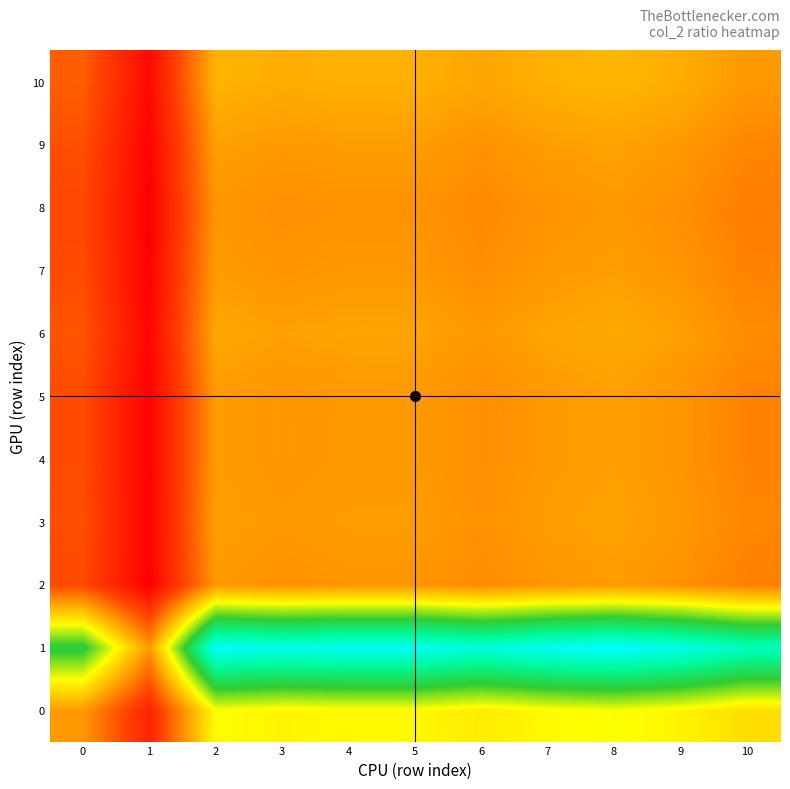

Reading left to right, extract all data points from this chart.

0: 0=1.0	1=0.6	2=1.3	3=1.3	4=1.3	5=1.3	6=1.3	7=1.3	8=1.3	9=1.3	10=1.2
1: 0=1.6	1=1.0	2=2.2	3=2.1	4=2.1	5=2.1	6=2.1	7=2.2	8=2.2	9=2.1	10=2.0
2: 0=0.8	1=0.5	2=1.0	3=1.0	4=1.0	5=1.0	6=1.0	7=1.0	8=1.0	9=1.0	10=0.9
3: 0=0.8	1=0.5	2=1.0	3=1.0	4=1.0	5=1.0	6=1.0	7=1.0	8=1.0	9=1.0	10=0.9
4: 0=0.8	1=0.5	2=1.0	3=1.0	4=1.0	5=1.0	6=1.0	7=1.0	8=1.0	9=1.0	10=0.9
5: 0=0.8	1=0.5	2=1.0	3=1.0	4=1.0	5=1.0	6=1.0	7=1.0	8=1.0	9=1.0	10=0.9
6: 0=0.8	1=0.5	2=1.0	3=1.0	4=1.0	5=1.0	6=1.0	7=1.0	8=1.1	9=1.0	10=1.0
7: 0=0.8	1=0.5	2=1.0	3=1.0	4=1.0	5=1.0	6=1.0	7=1.0	8=1.0	9=1.0	10=0.9
8: 0=0.8	1=0.5	2=1.0	3=1.0	4=1.0	5=1.0	6=1.0	7=1.0	8=1.0	9=1.0	10=0.9
9: 0=0.8	1=0.5	2=1.0	3=1.0	4=1.0	5=1.0	6=1.0	7=1.0	8=1.0	9=1.0	10=0.9
10: 0=0.8	1=0.5	2=1.1	3=1.1	4=1.1	5=1.1	6=1.0	7=1.1	8=1.1	9=1.1	10=1.0